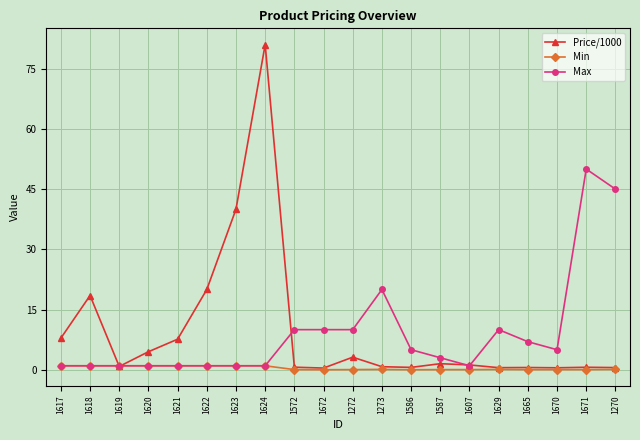

Is this an area chart (filled region under the line)?

No